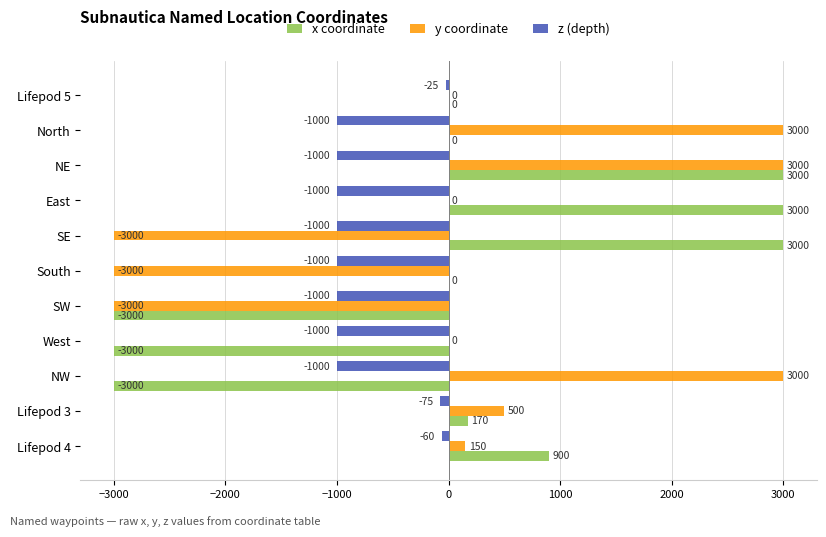

Is the value of y coordinate at NE greater than the value of z (depth) at Lifepod 3?

Yes